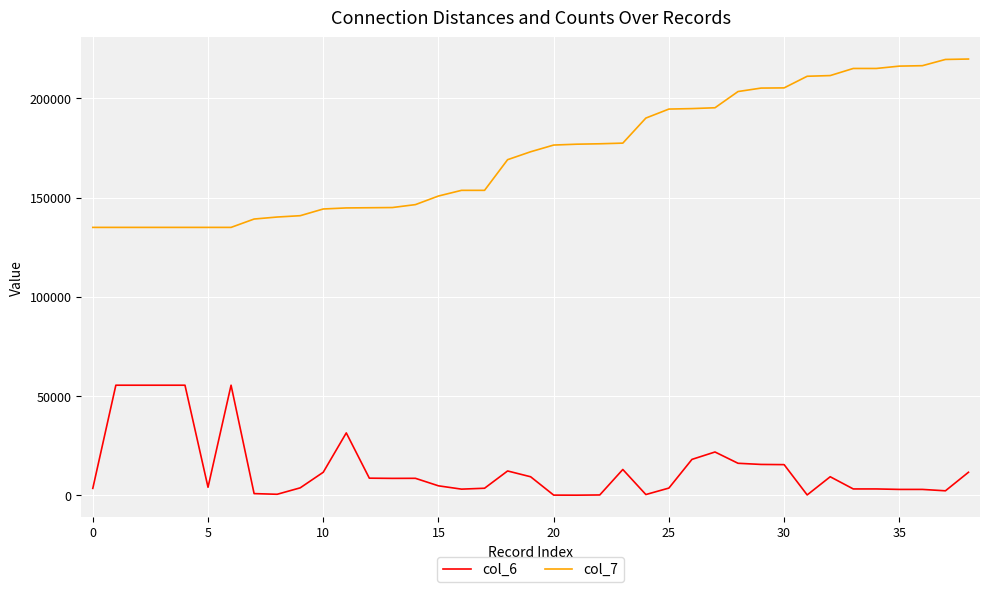

Which series has the widest spread of values?

col_7